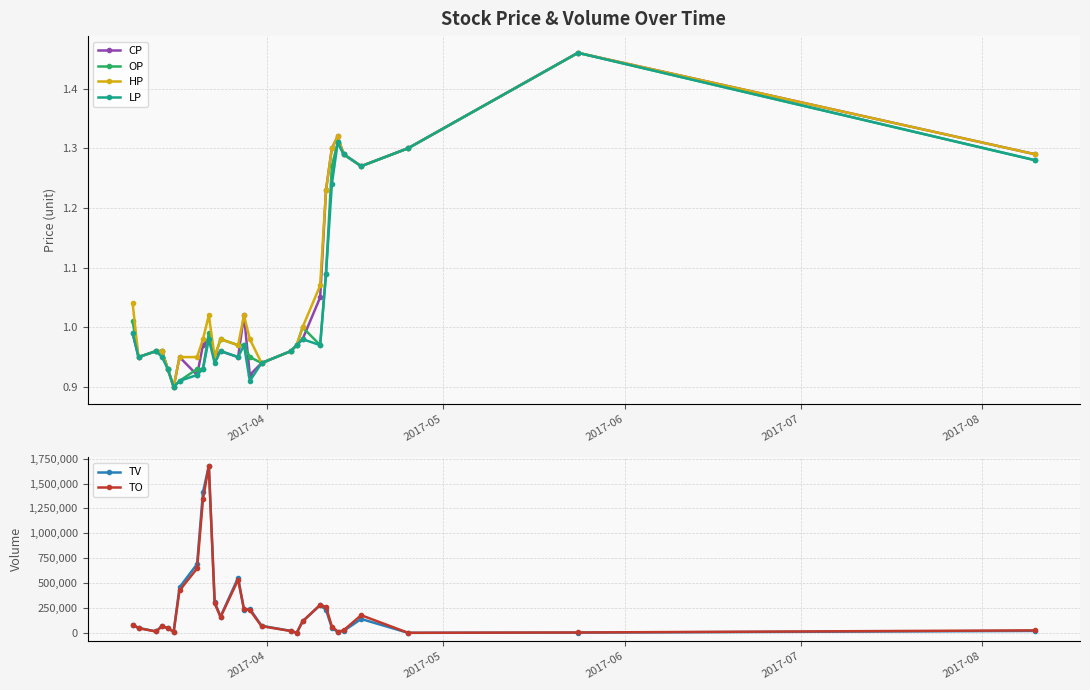

What is the smallest value displayed?

0.9